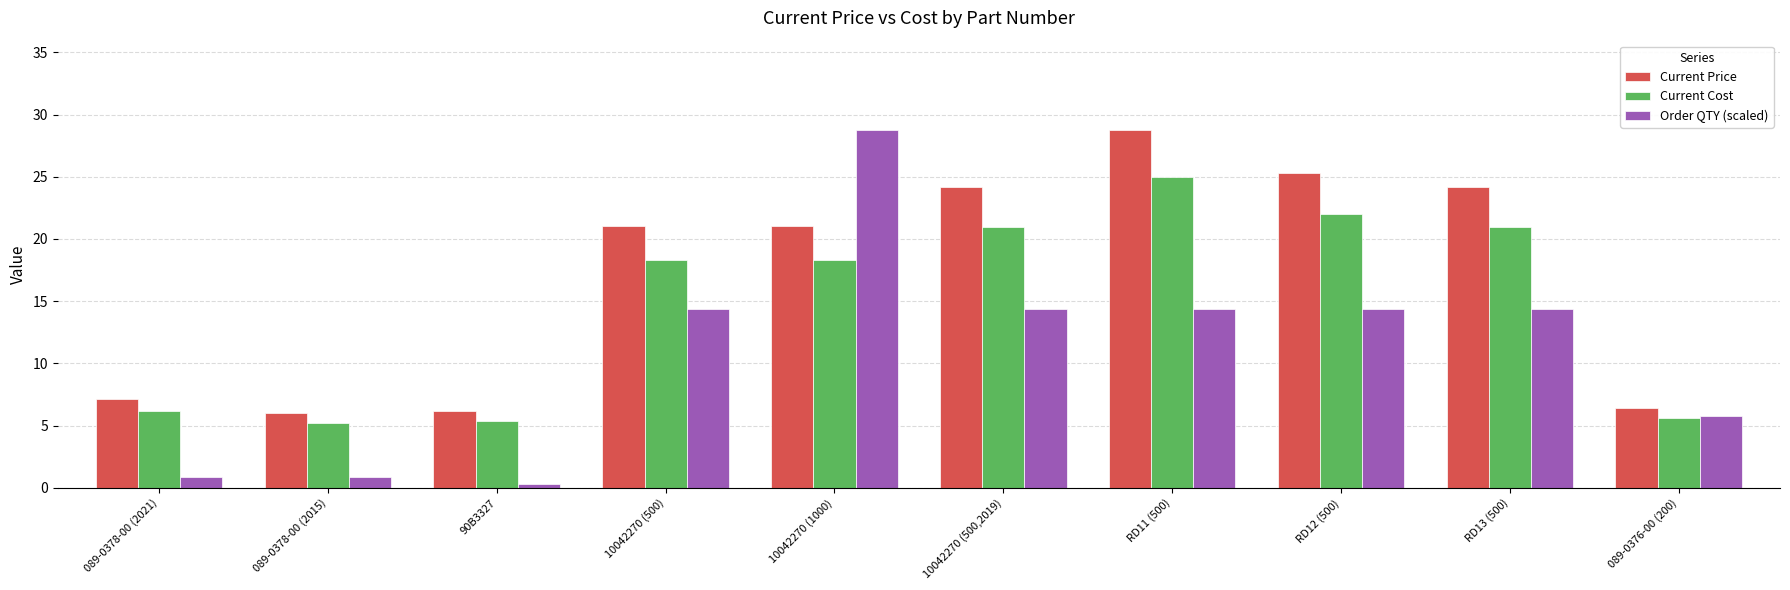

What position from the right is RD11 (500)?

4